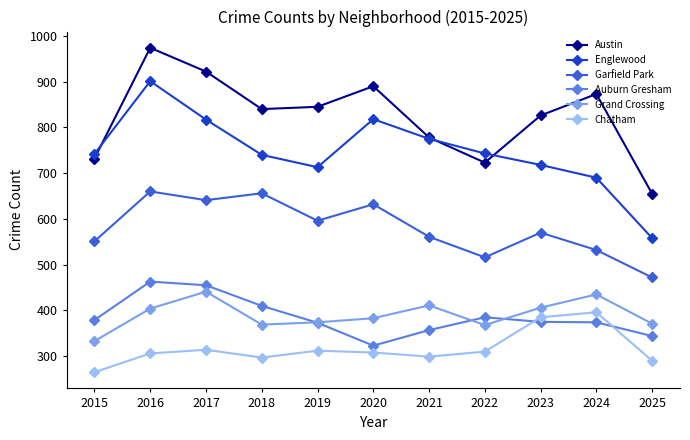

What is the value of the Austin point at the 5th from the left?

845